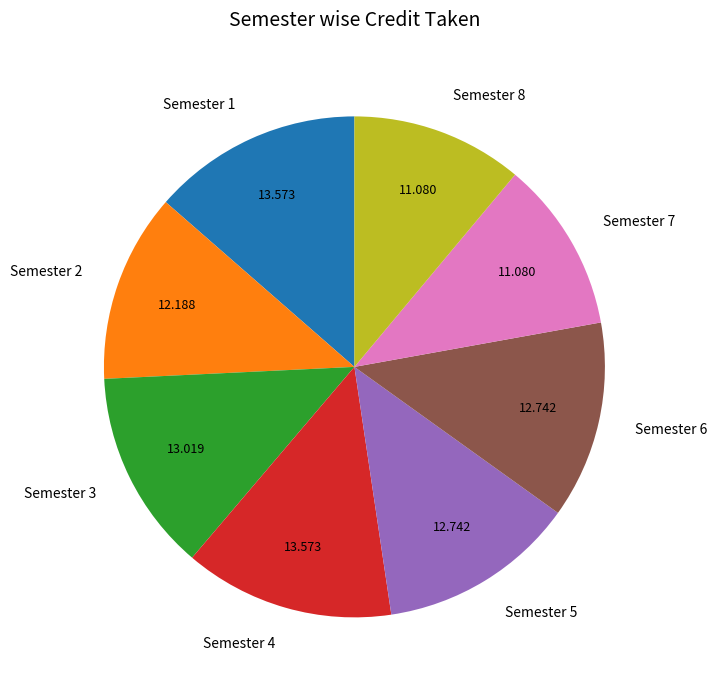

Is there any slice that represents more than half of the pie?

No